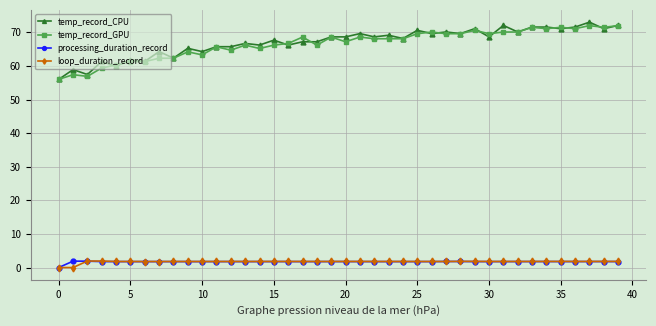

What is the minimum value for temp_record_GPU?

56.0